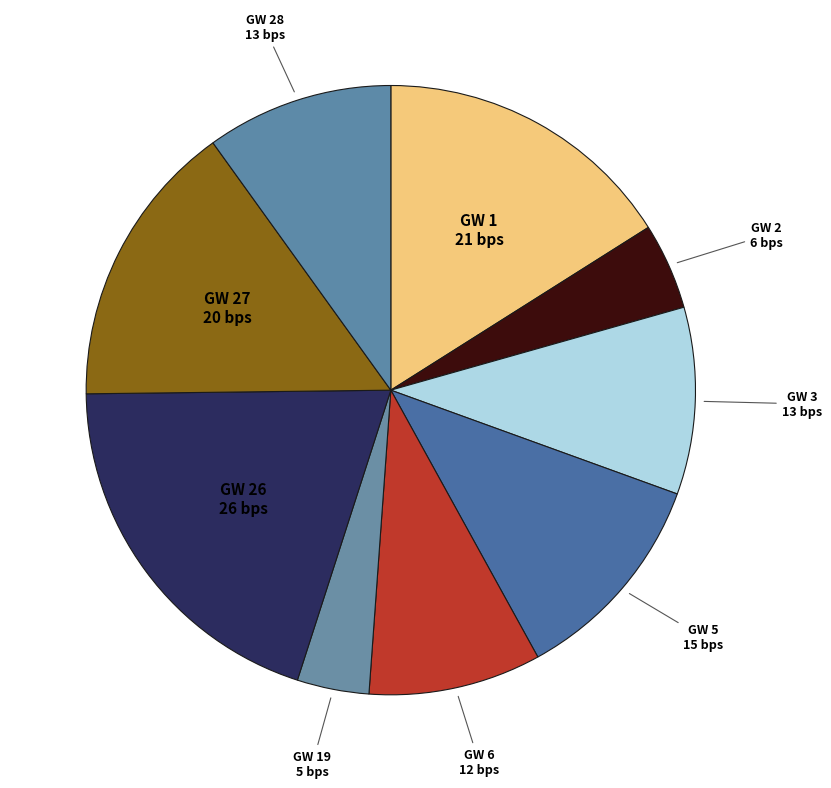

How many slices are in this pie chart?

9